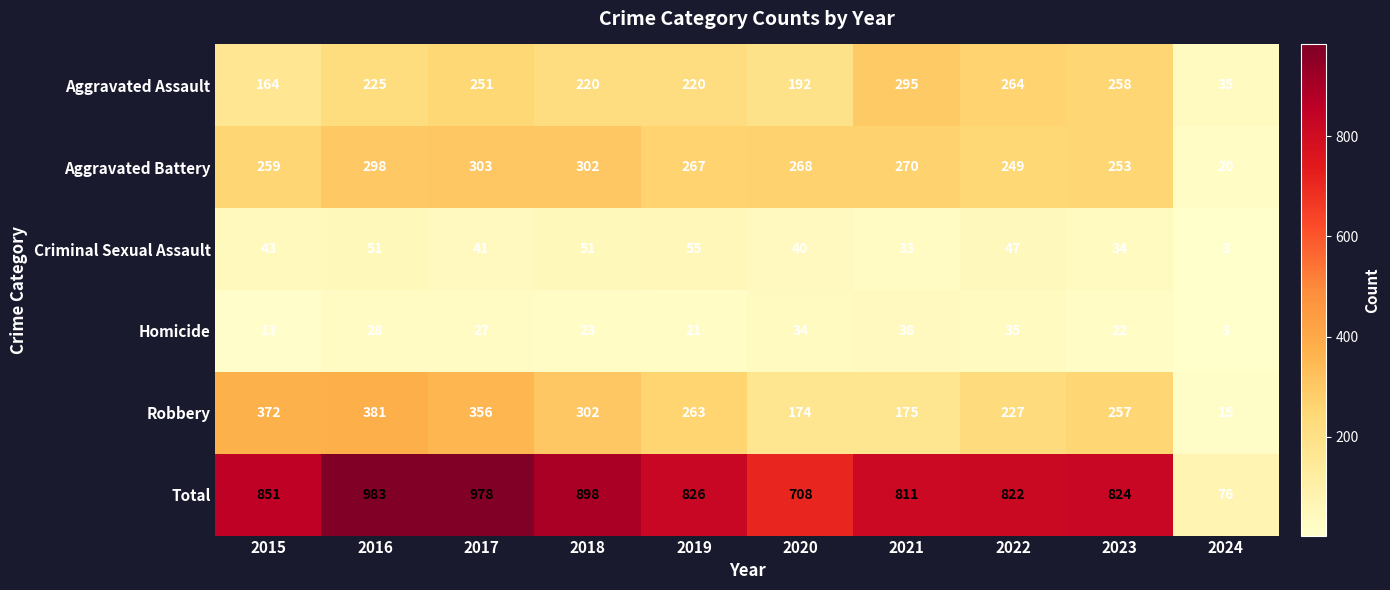

At which category does the chart reach its minimum across all series?

2024